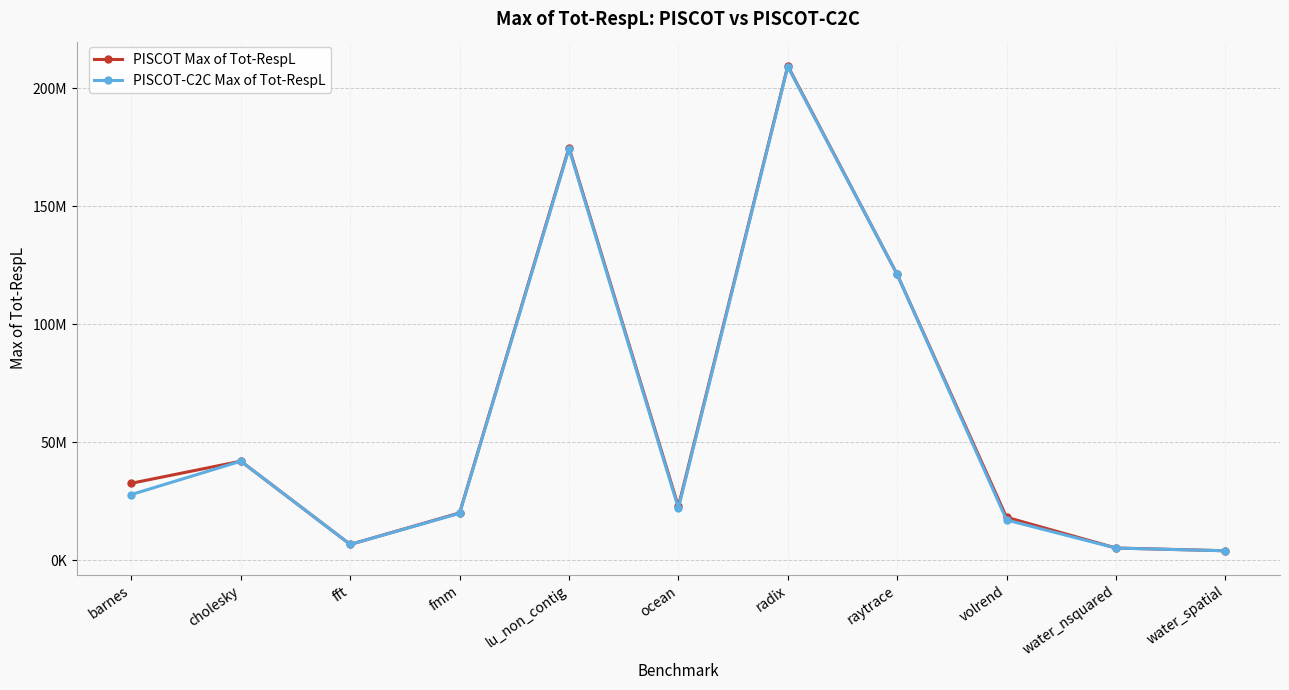

At which category is the sum across all series the highest?

radix